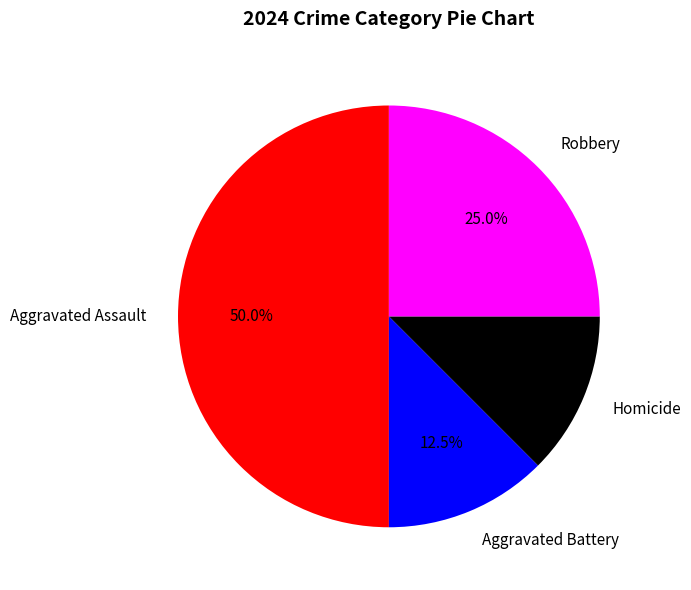

What is the largest slice in the pie chart?

Aggravated Assault